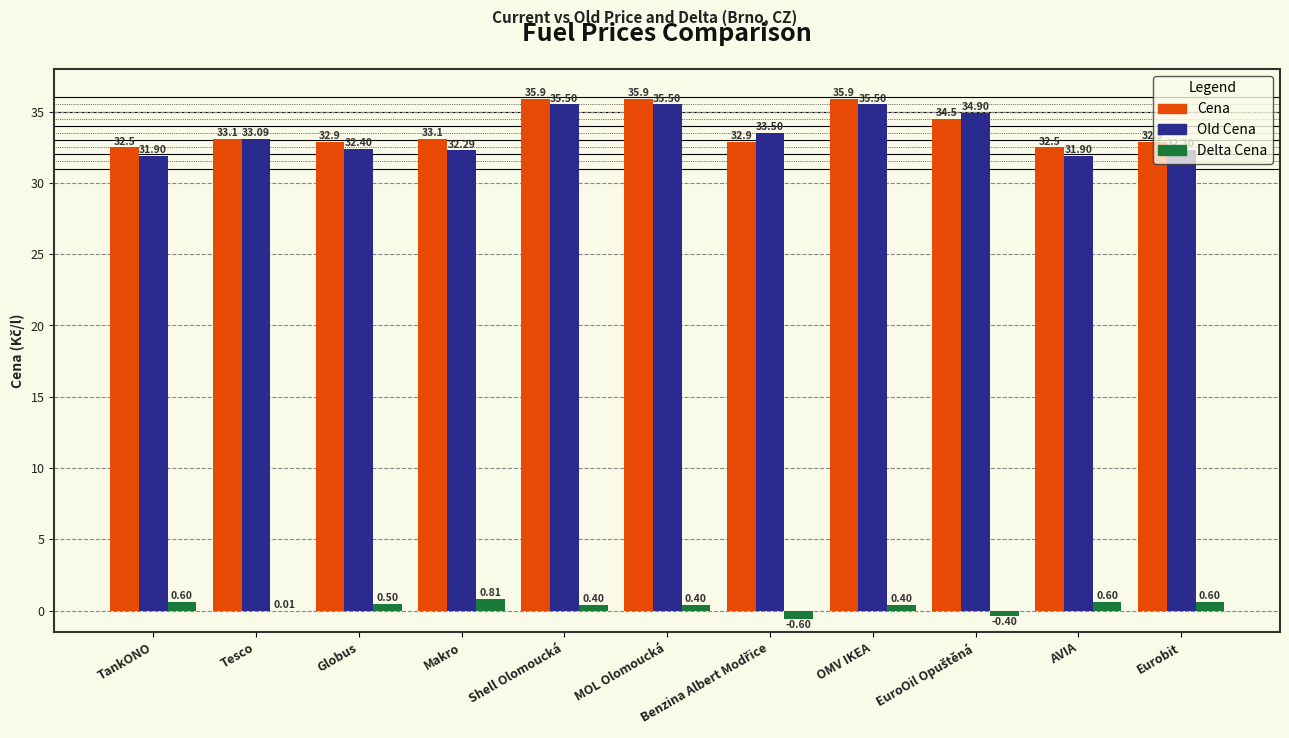

What is the total value across all series at Shell Olomoucká?

71.8